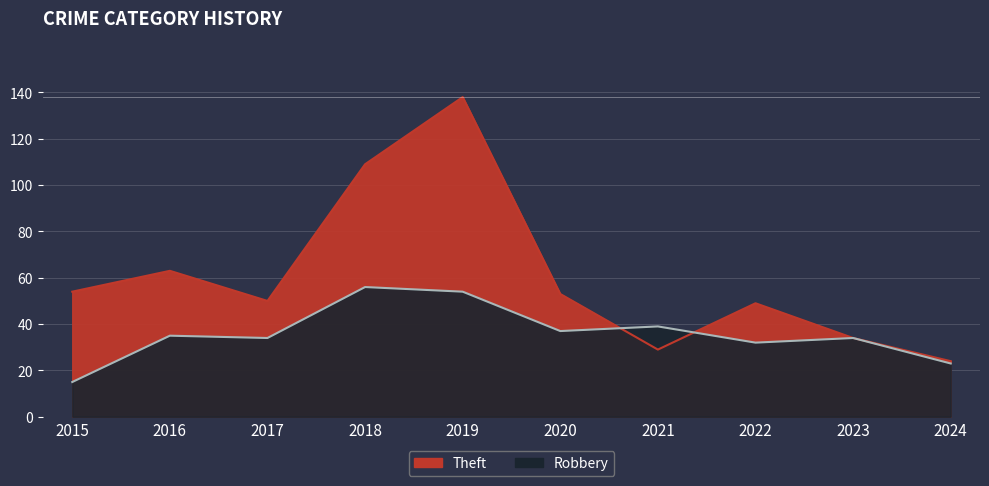

Which series ends up on top after the final intersection of Robbery and Theft?

Theft